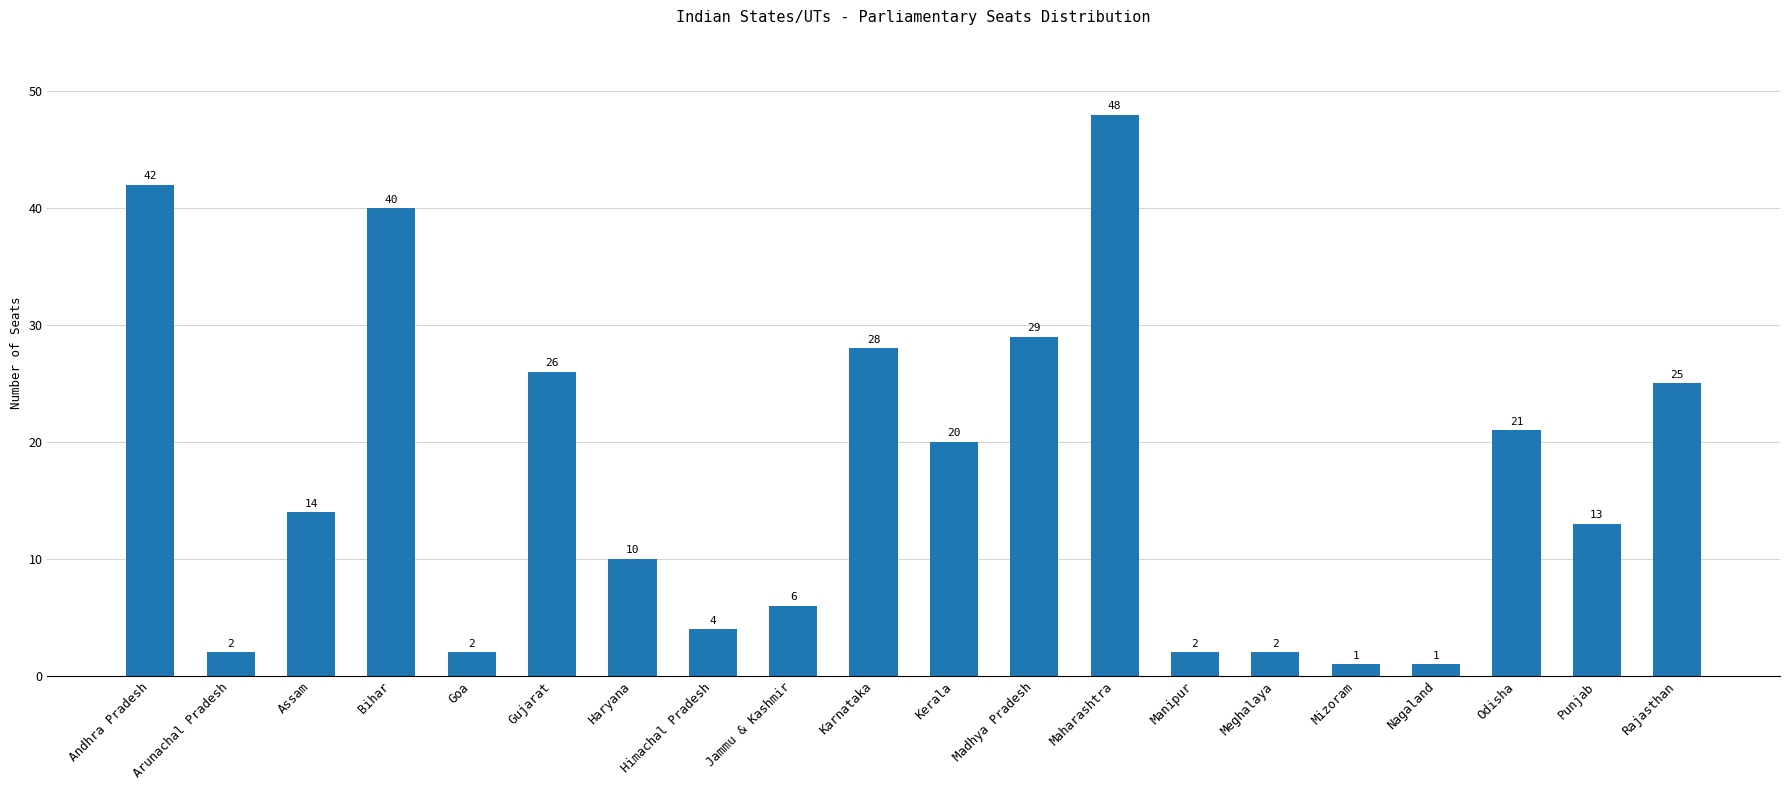

The chart shows a value of 48 at Maharashtra. True or false?

True